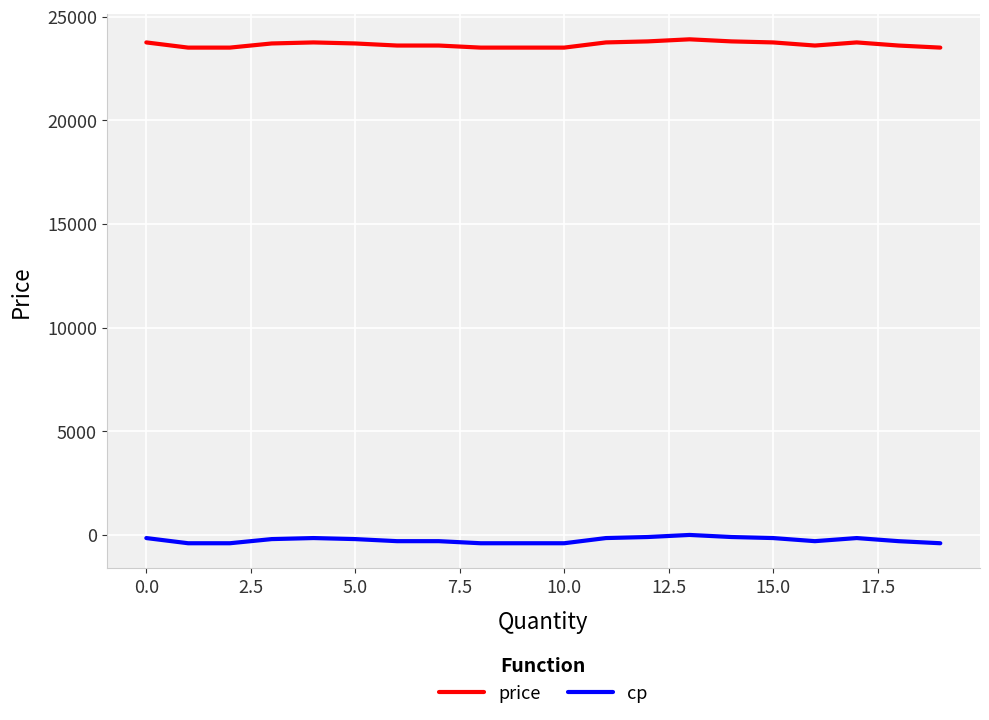

True or false: cp and price cross at least once.

False